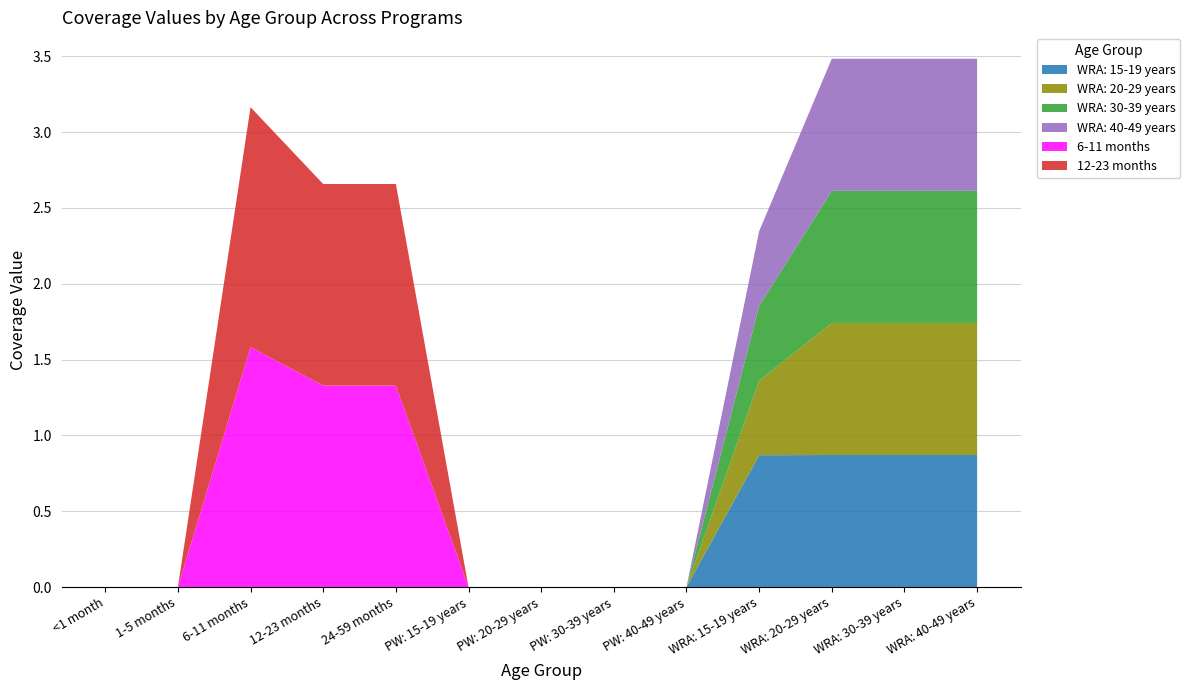

Reading right to left, what are all the values shown in this chart?

WRA: 15-19 years: WRA: 40-49 years=0.9	WRA: 30-39 years=0.9	WRA: 20-29 years=0.9	WRA: 15-19 years=0.9	PW: 40-49 years=0.0	PW: 30-39 years=0.0	PW: 20-29 years=0.0	PW: 15-19 years=0.0	24-59 months=0.0	12-23 months=0.0	6-11 months=0.0	1-5 months=0.0	<1 month=0.0
WRA: 20-29 years: WRA: 40-49 years=0.9	WRA: 30-39 years=0.9	WRA: 20-29 years=0.9	WRA: 15-19 years=0.5	PW: 40-49 years=0.0	PW: 30-39 years=0.0	PW: 20-29 years=0.0	PW: 15-19 years=0.0	24-59 months=0.0	12-23 months=0.0	6-11 months=0.0	1-5 months=0.0	<1 month=0.0
WRA: 30-39 years: WRA: 40-49 years=0.9	WRA: 30-39 years=0.9	WRA: 20-29 years=0.9	WRA: 15-19 years=0.5	PW: 40-49 years=0.0	PW: 30-39 years=0.0	PW: 20-29 years=0.0	PW: 15-19 years=0.0	24-59 months=0.0	12-23 months=0.0	6-11 months=0.0	1-5 months=0.0	<1 month=0.0
WRA: 40-49 years: WRA: 40-49 years=0.9	WRA: 30-39 years=0.9	WRA: 20-29 years=0.9	WRA: 15-19 years=0.5	PW: 40-49 years=0.0	PW: 30-39 years=0.0	PW: 20-29 years=0.0	PW: 15-19 years=0.0	24-59 months=0.0	12-23 months=0.0	6-11 months=0.0	1-5 months=0.0	<1 month=0.0
6-11 months: WRA: 40-49 years=0.0	WRA: 30-39 years=0.0	WRA: 20-29 years=0.0	WRA: 15-19 years=0.0	PW: 40-49 years=0.0	PW: 30-39 years=0.0	PW: 20-29 years=0.0	PW: 15-19 years=0.0	24-59 months=1.3	12-23 months=1.3	6-11 months=1.6	1-5 months=0.0	<1 month=0.0
12-23 months: WRA: 40-49 years=0.0	WRA: 30-39 years=0.0	WRA: 20-29 years=0.0	WRA: 15-19 years=0.0	PW: 40-49 years=0.0	PW: 30-39 years=0.0	PW: 20-29 years=0.0	PW: 15-19 years=0.0	24-59 months=1.3	12-23 months=1.3	6-11 months=1.6	1-5 months=0.0	<1 month=0.0